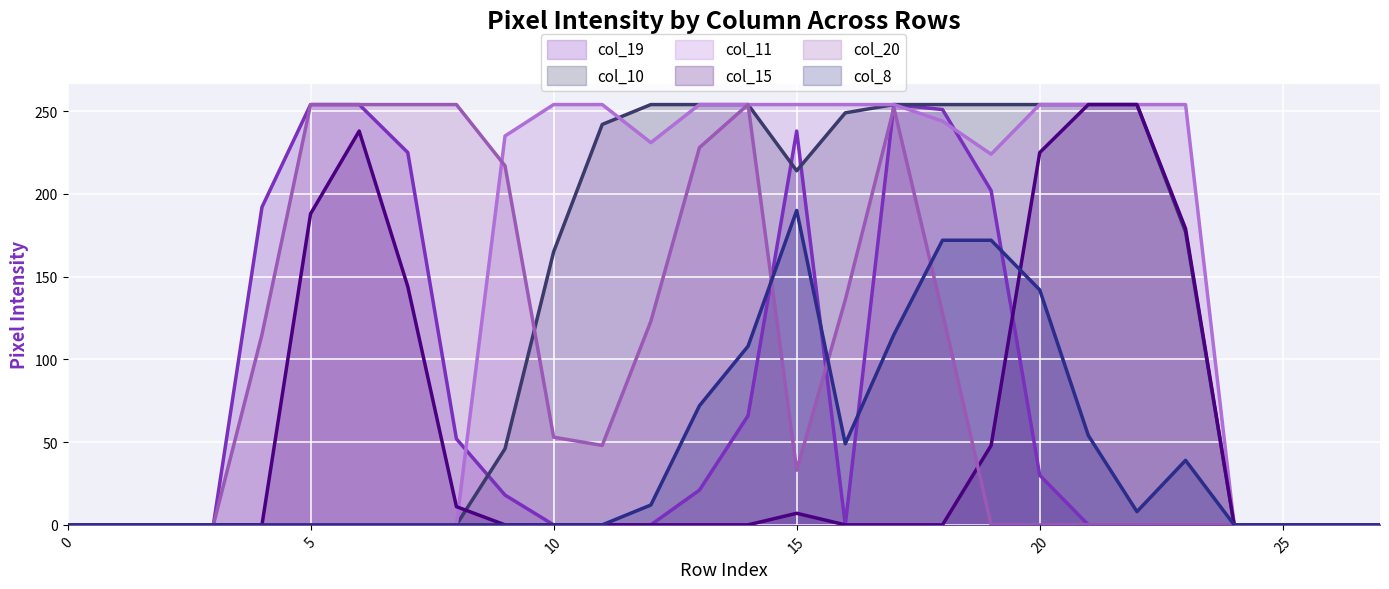

Is the value of col_8 (line) at 11 greater than the value of col_19 (line) at 22?

No